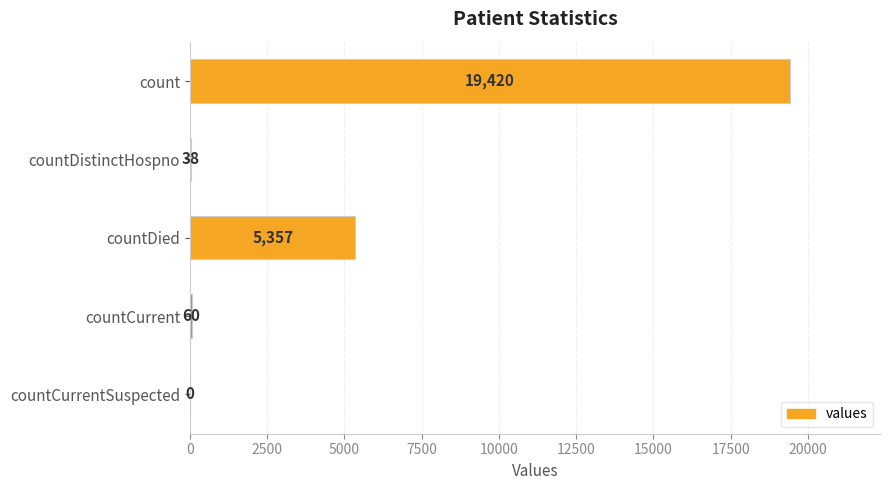

Are the bars horizontal?

Yes